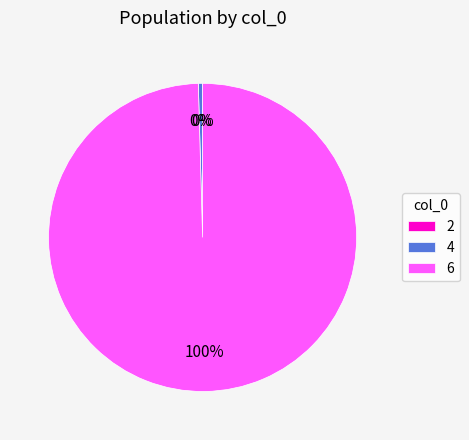

To the nearest percent, what percentage of the pie is 6?

100%